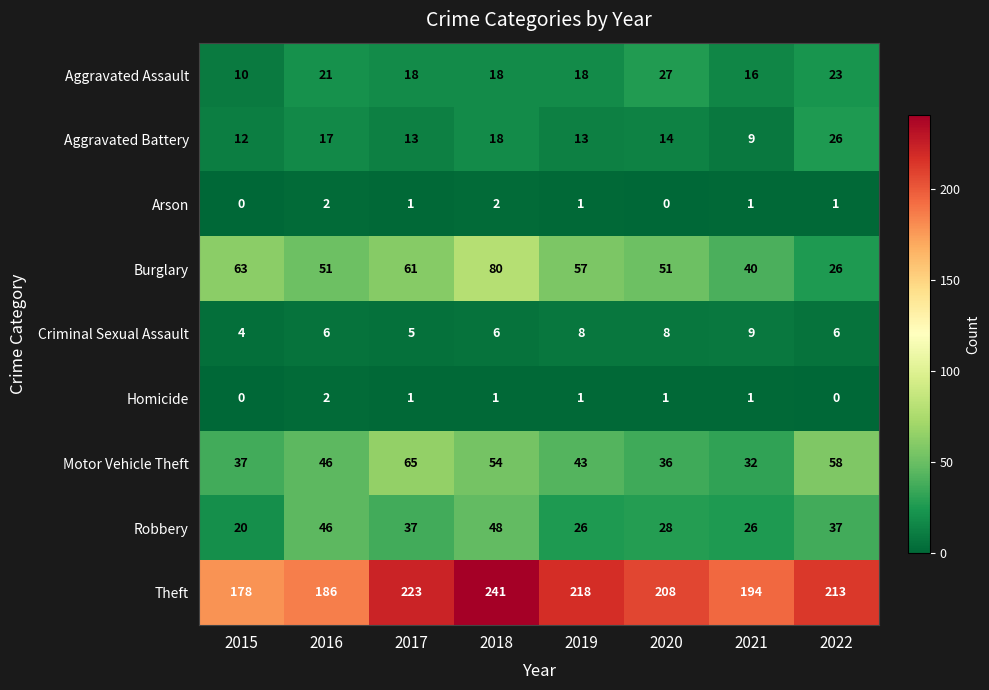

At which category is the sum across all series the highest?

2018